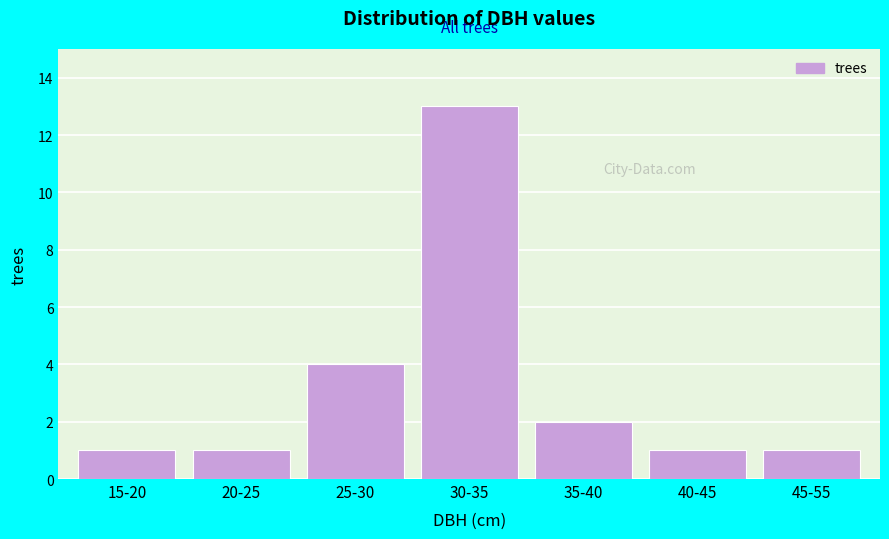

Reading left to right, list all the values displayed in this chart.

1	1	4	13	2	1	1